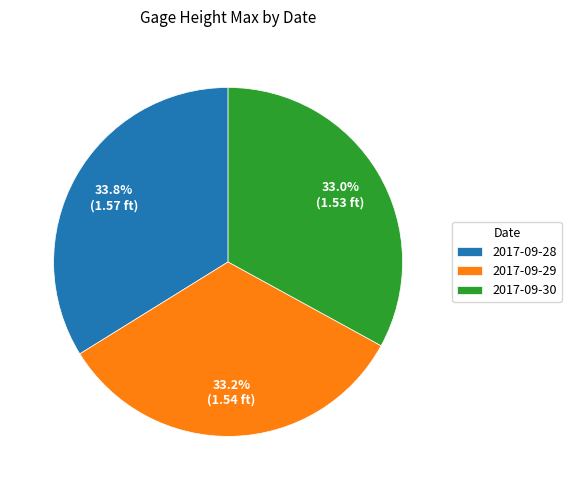

Between 2017-09-30 and 2017-09-28, which is larger?

2017-09-28